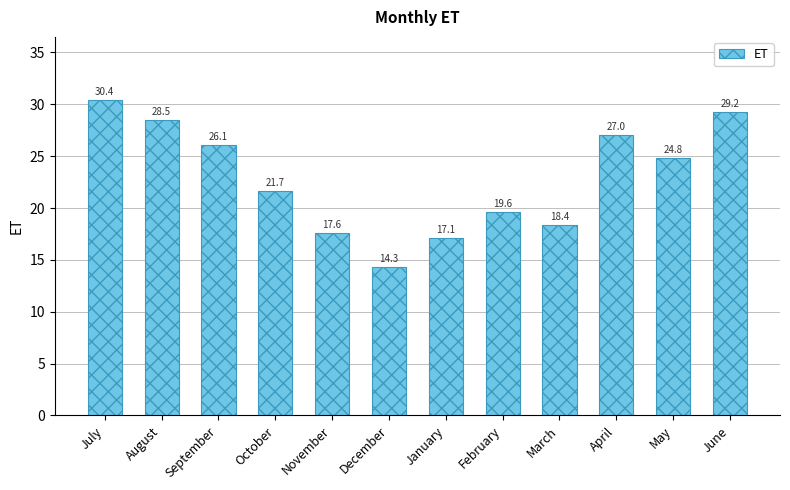

Approximately how many times larger is the value at June compared to March?

1.6